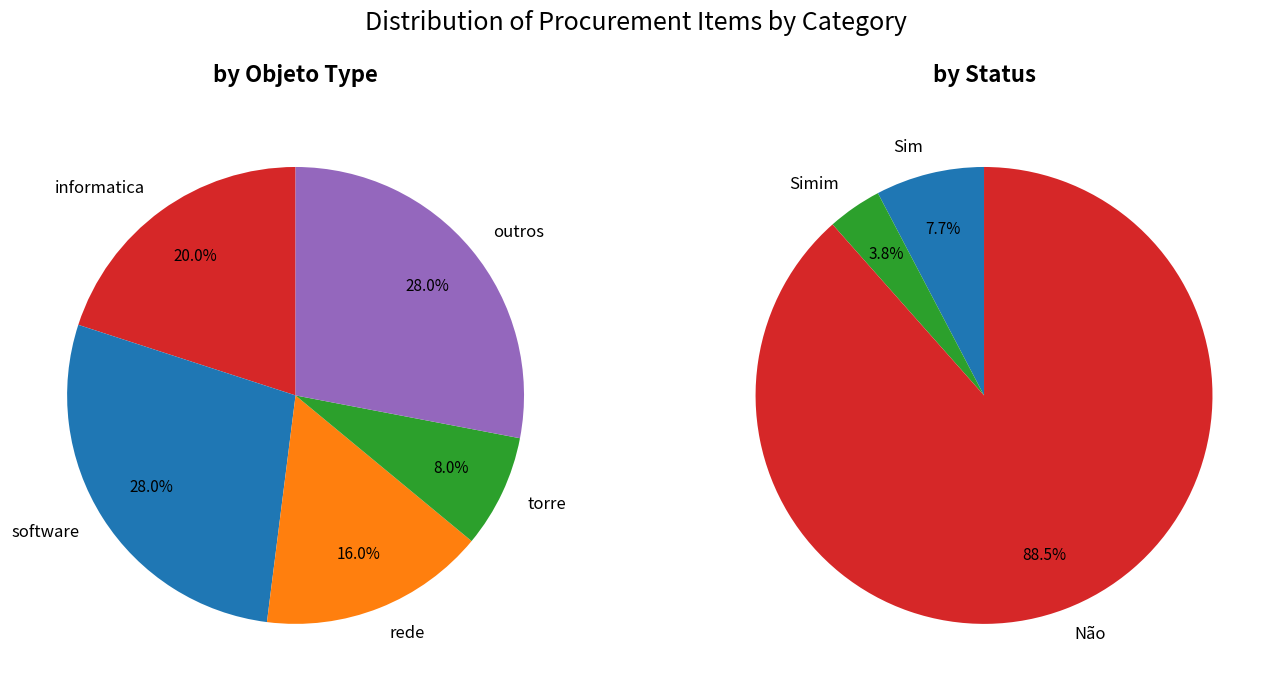

Does any single category account for the majority?

No